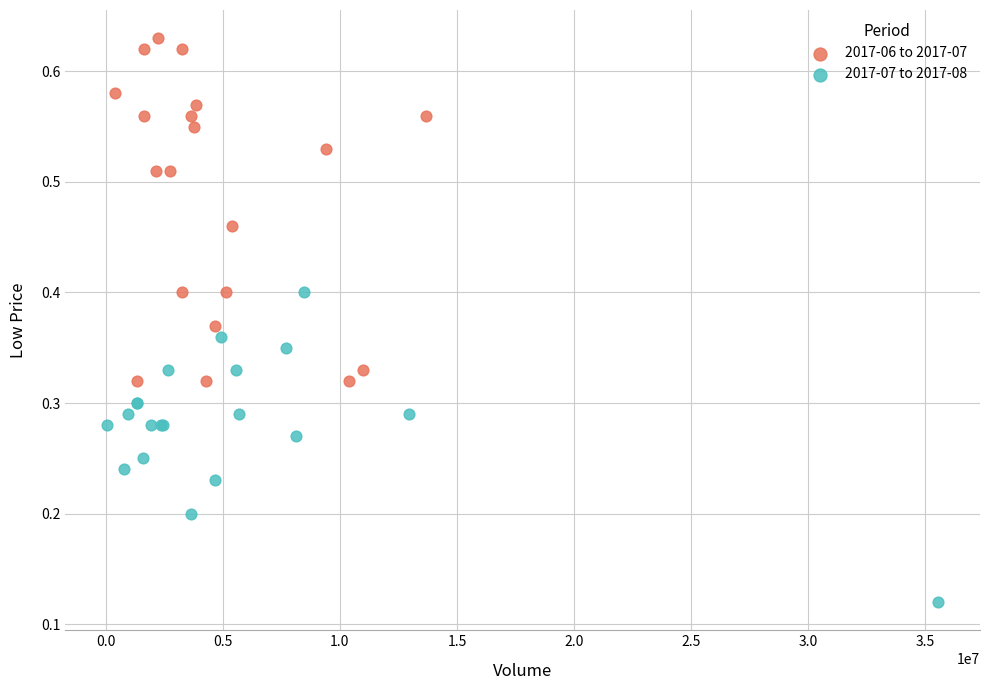

Which series contains the lowest Y value?

2017-07 to 2017-08